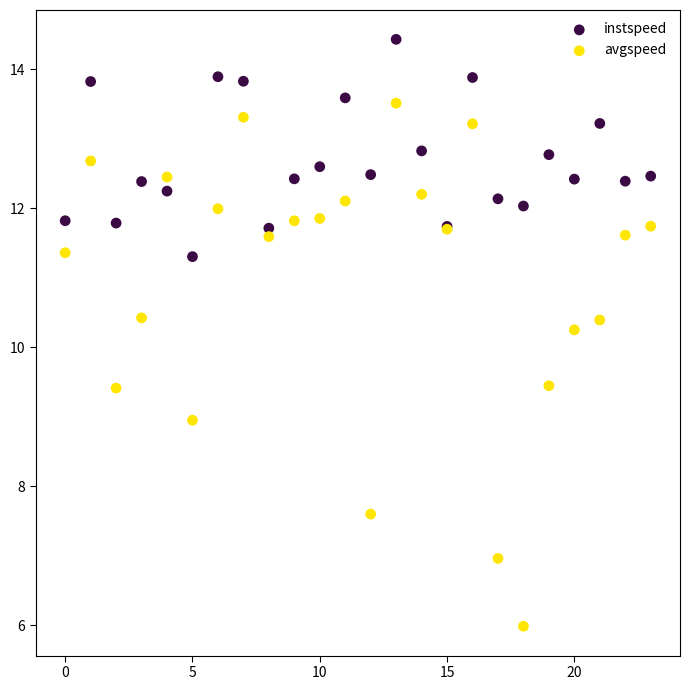

Which series reaches the maximum Y coordinate?

instspeed